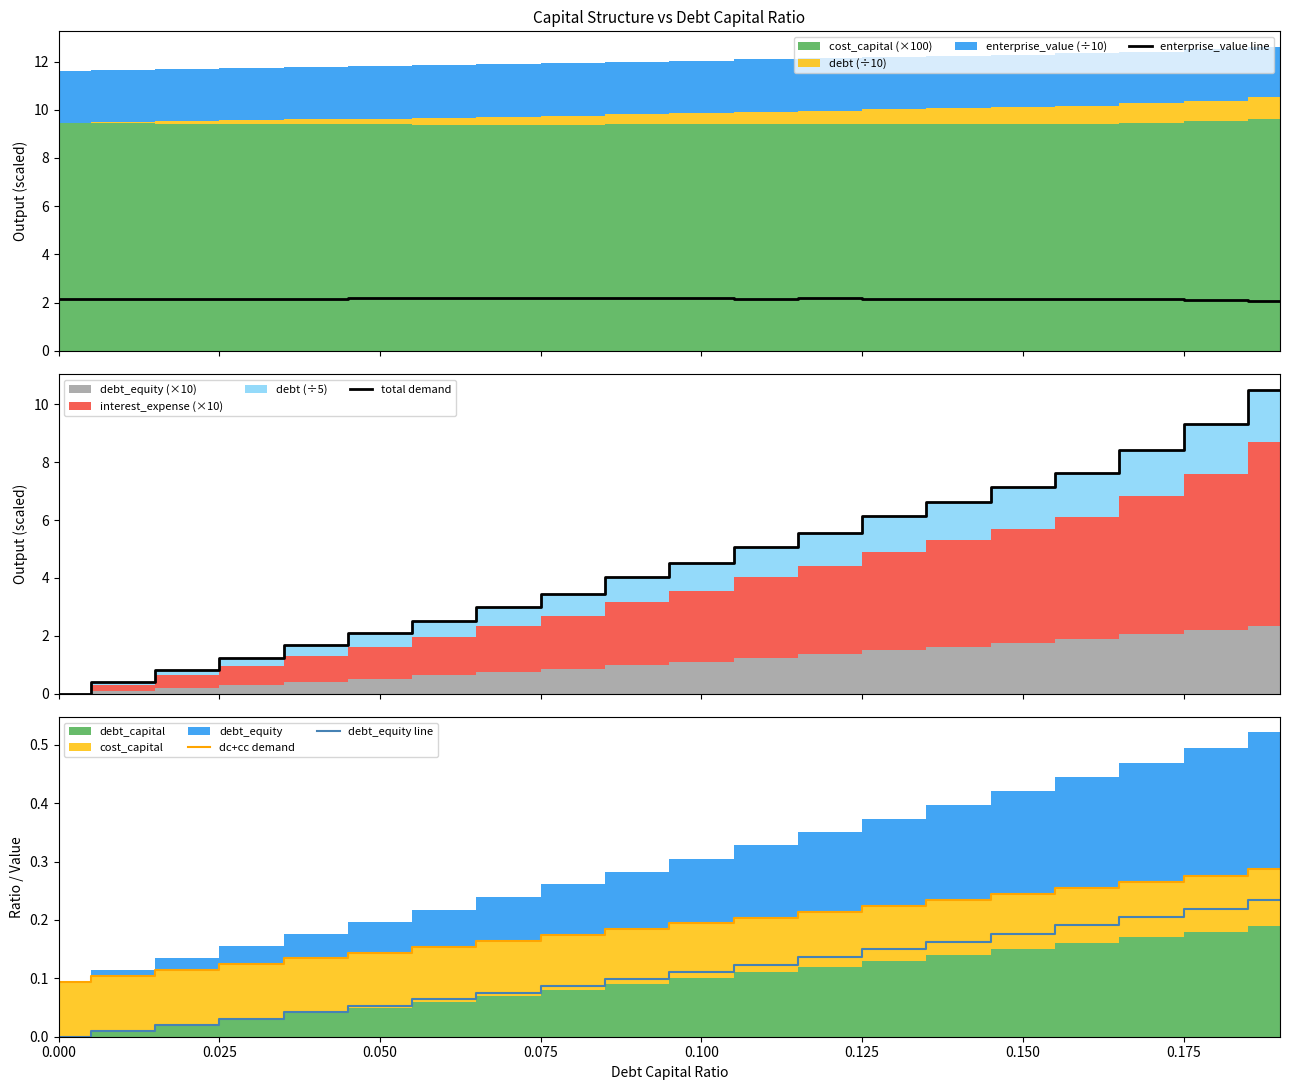

Does the chart display data point markers on the line(s)?

No